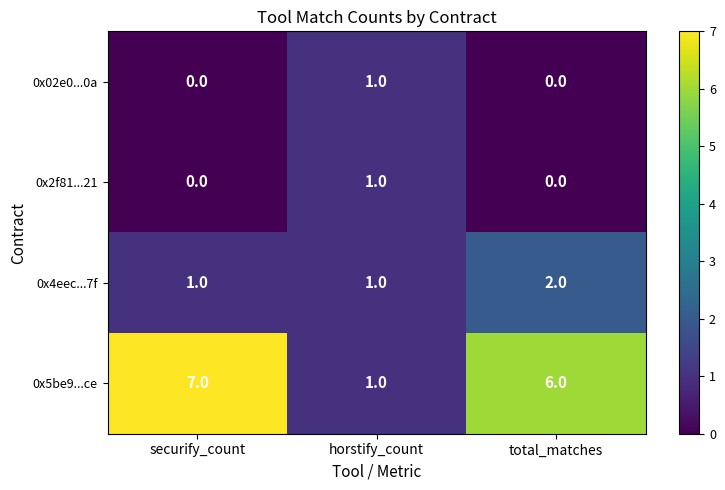

The value of 0x5be9...ce at horstify_count is 1. True or false?

True